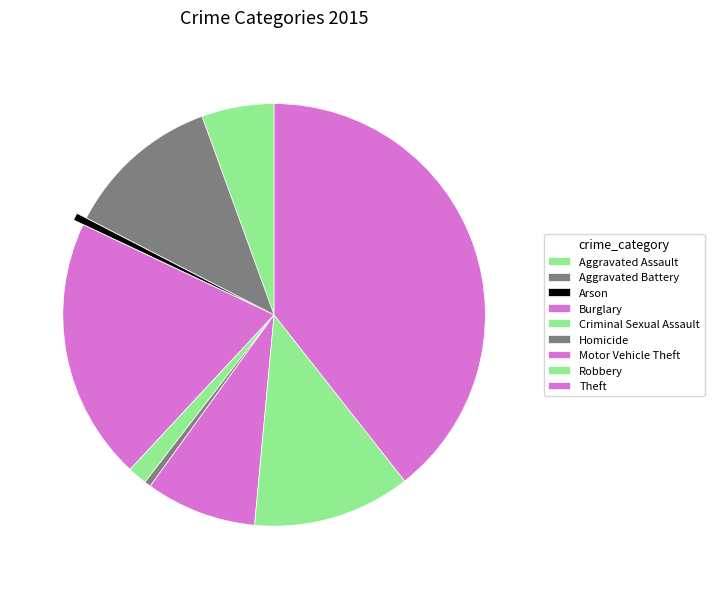

Which category has the smallest portion of the pie?

Homicide